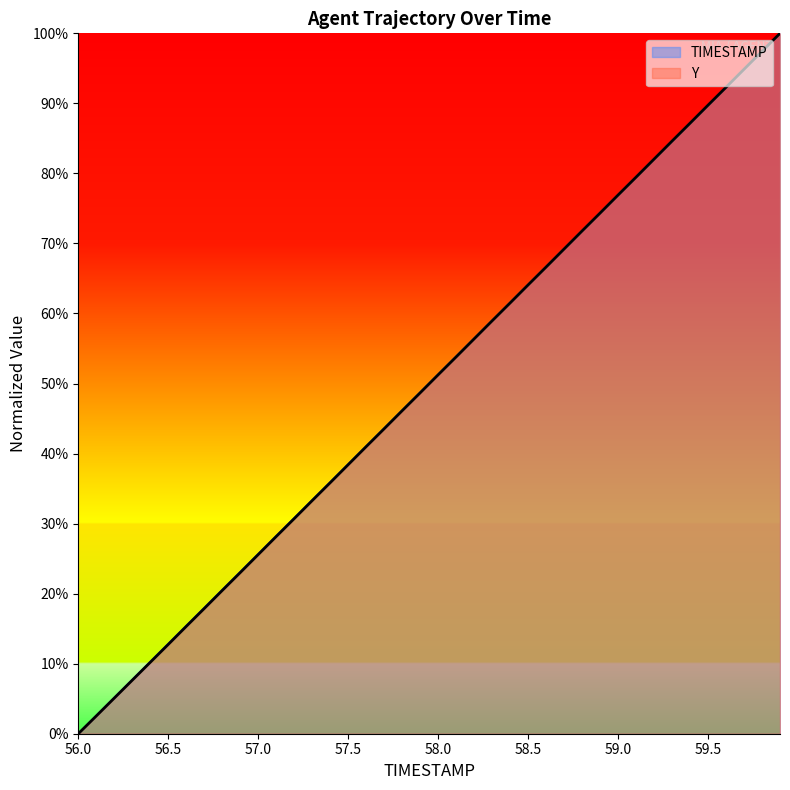

What is the difference between the maximum and second lowest values in the Y series?

1.0